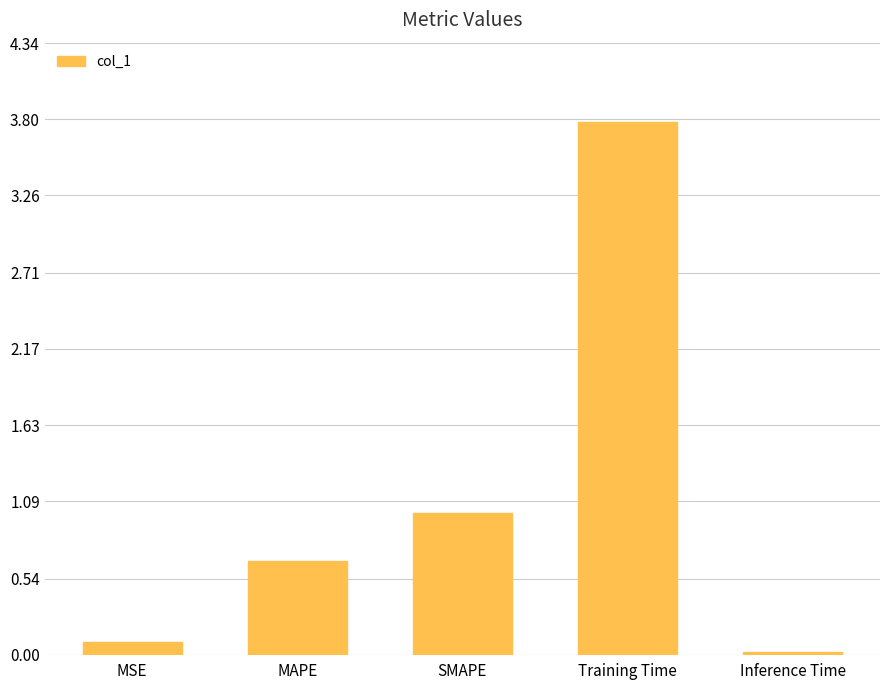

Where is the data nearest to the value 1?

SMAPE